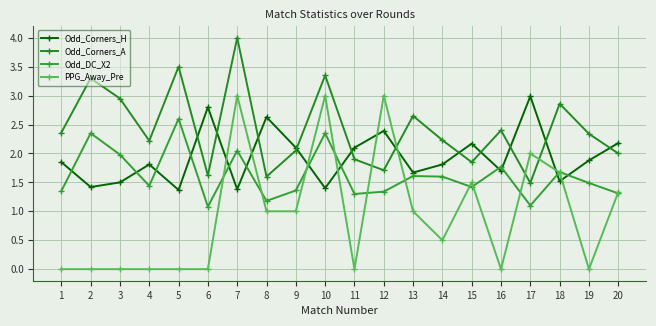

How many interior local peaks does the Odd_Corners_H series have?

6